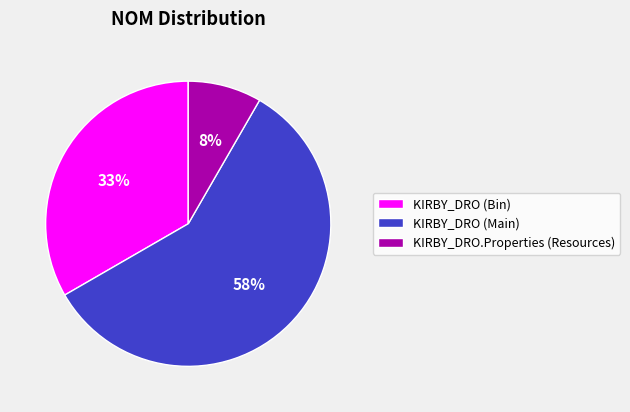

Does KIRBY_DRO (Main) represent more than half of the total?

Yes